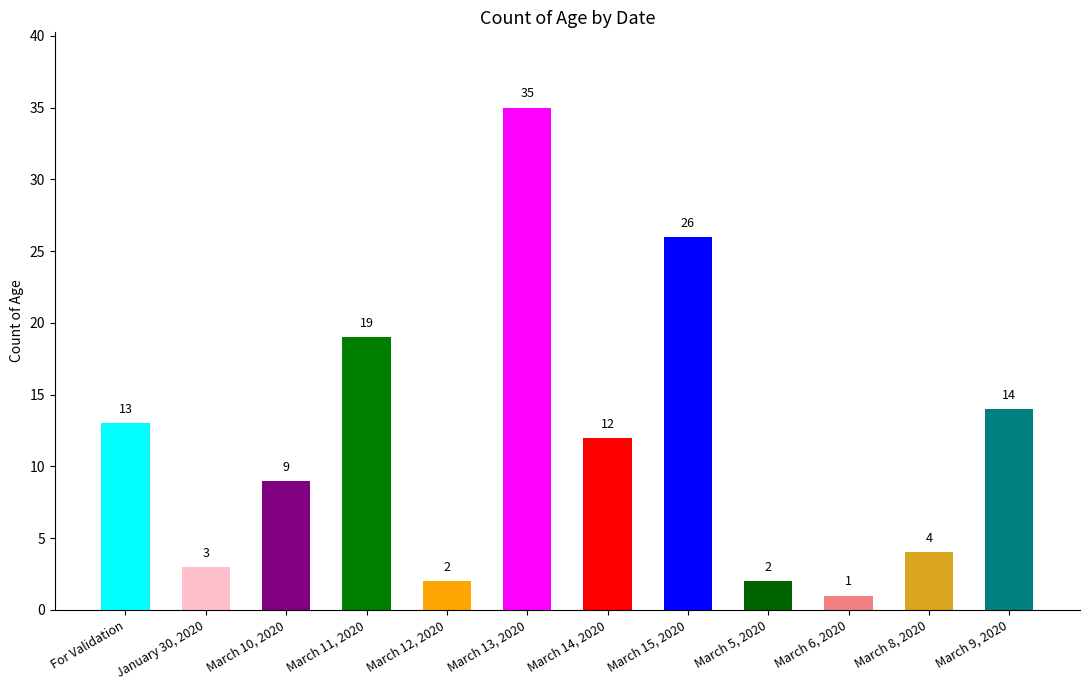

What is the minimum value shown in the chart?

1